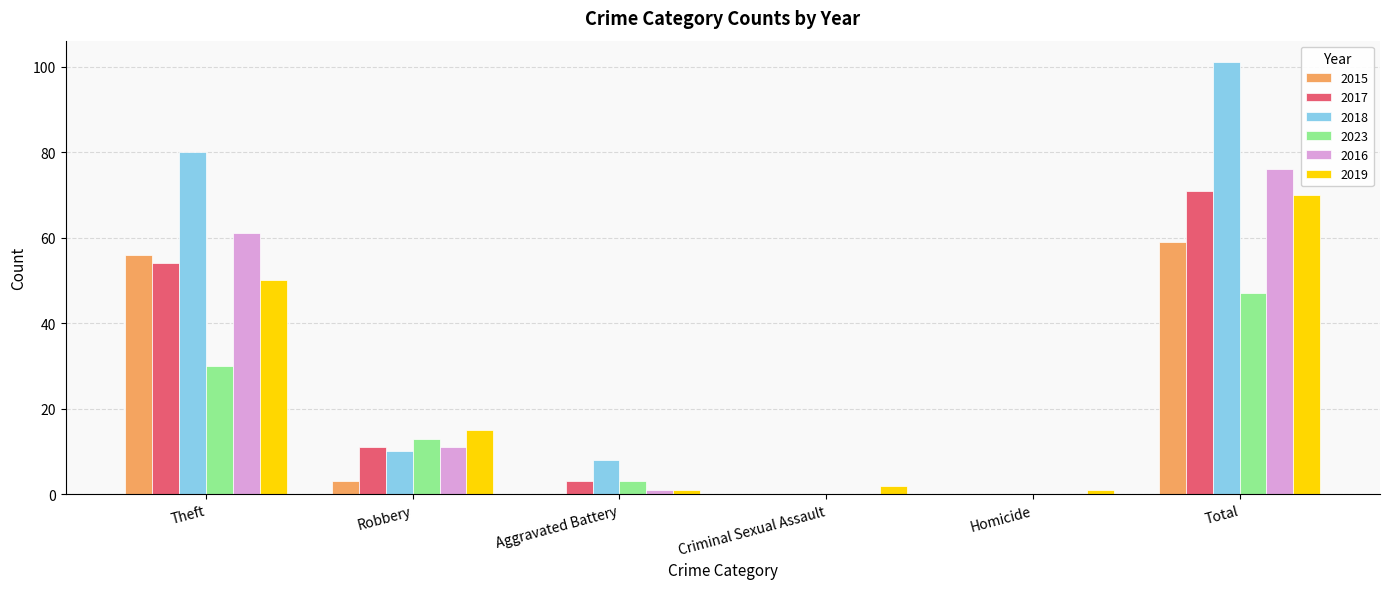

How many distinct data groups are displayed?

6